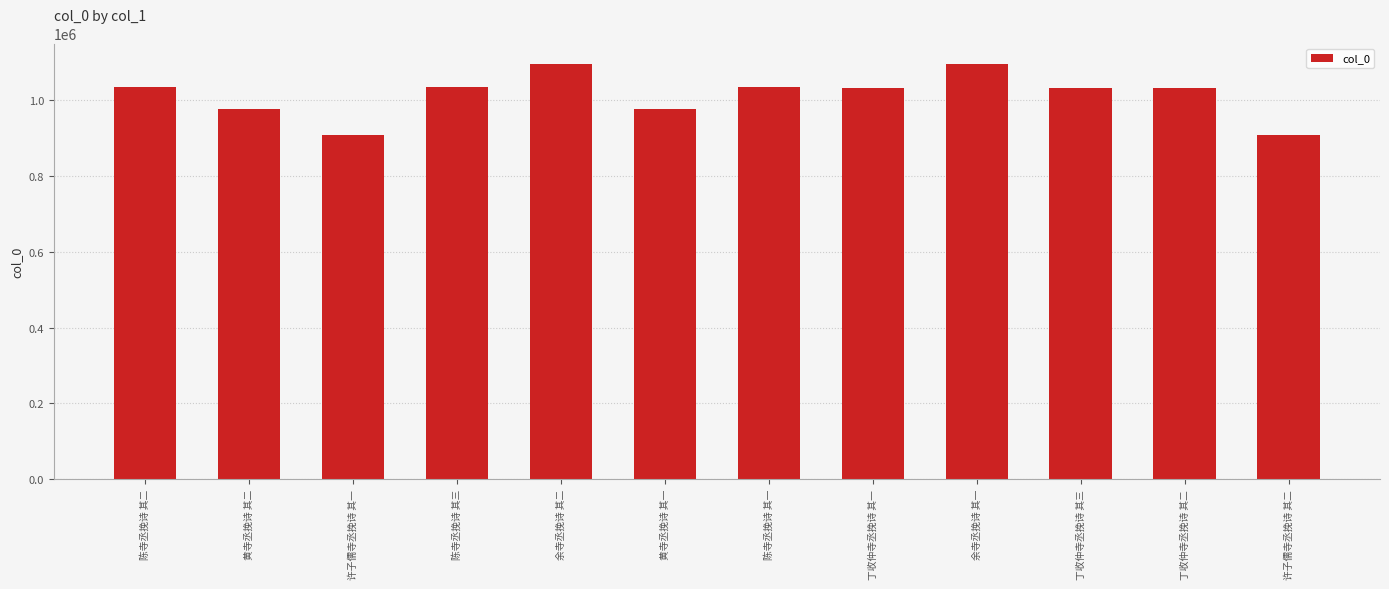

What is the label of the 8th bar from the right?

余寺丞挽诗 其二